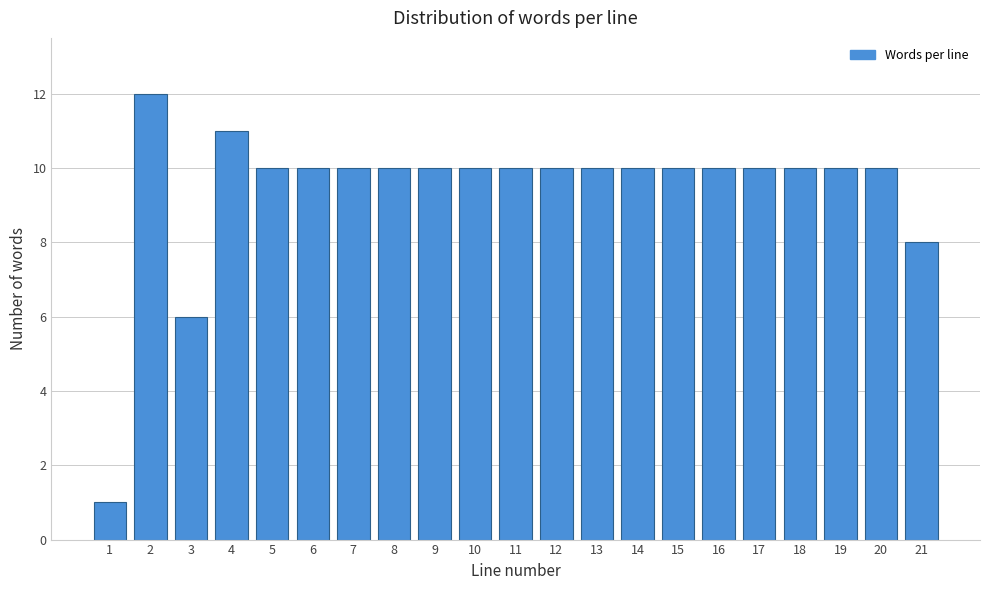

Reading left to right, transcribe all the data shown in this chart.

1	12	6	11	10	10	10	10	10	10	10	10	10	10	10	10	10	10	10	10	8